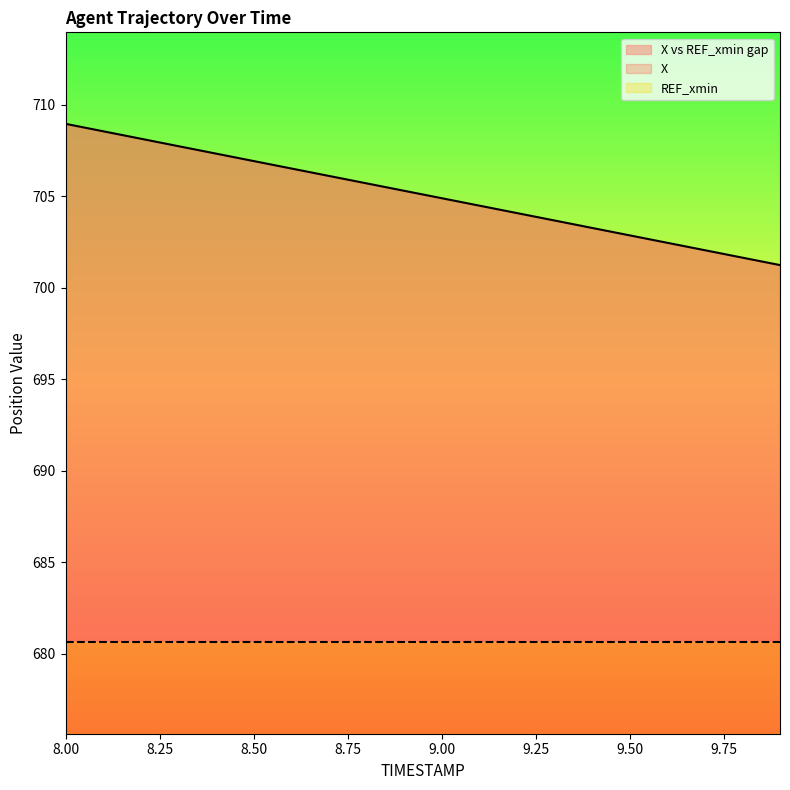

What is the smallest value displayed?

701.3